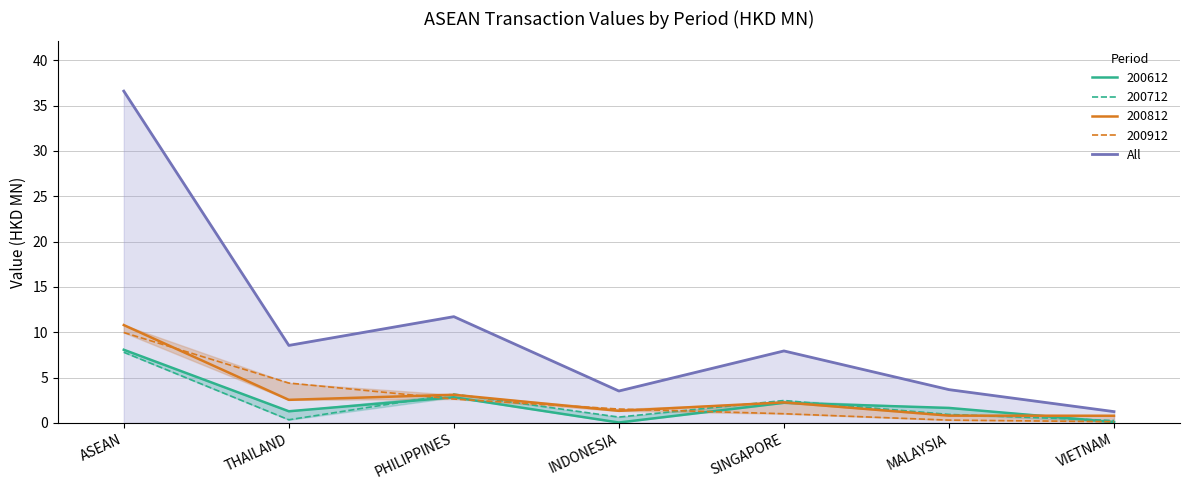

The value at INDONESIA is 5.9. True or false?

False